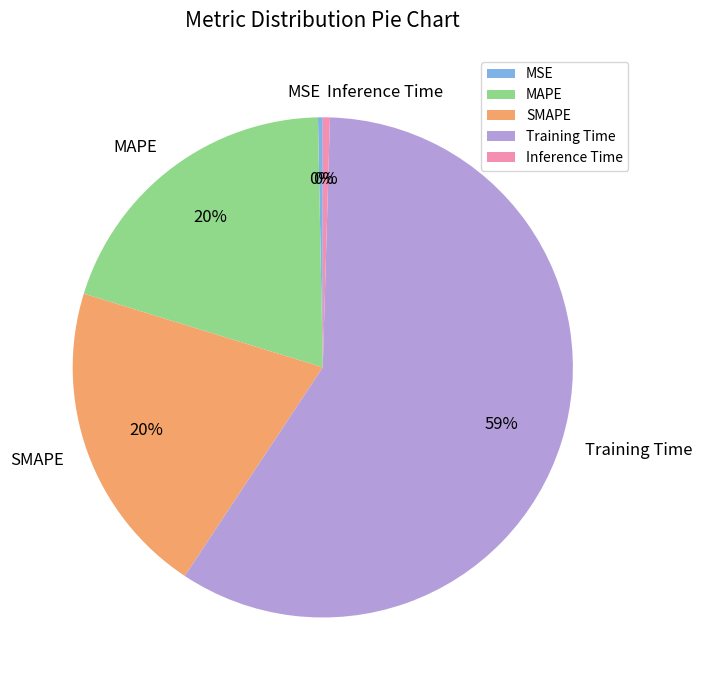

Which category has the biggest portion of the pie?

Training Time